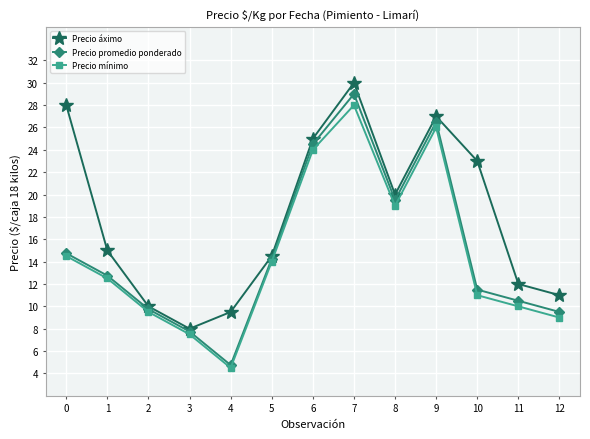

What are all the series names shown in the legend?

Precio áximo, Precio promedio ponderado, Precio mínimo